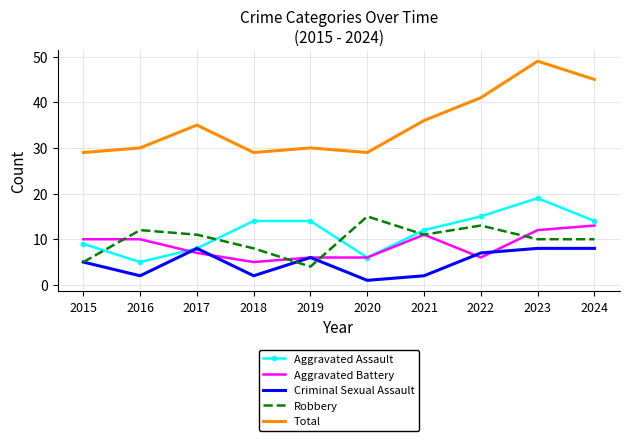

What is the greatest value displayed?

49